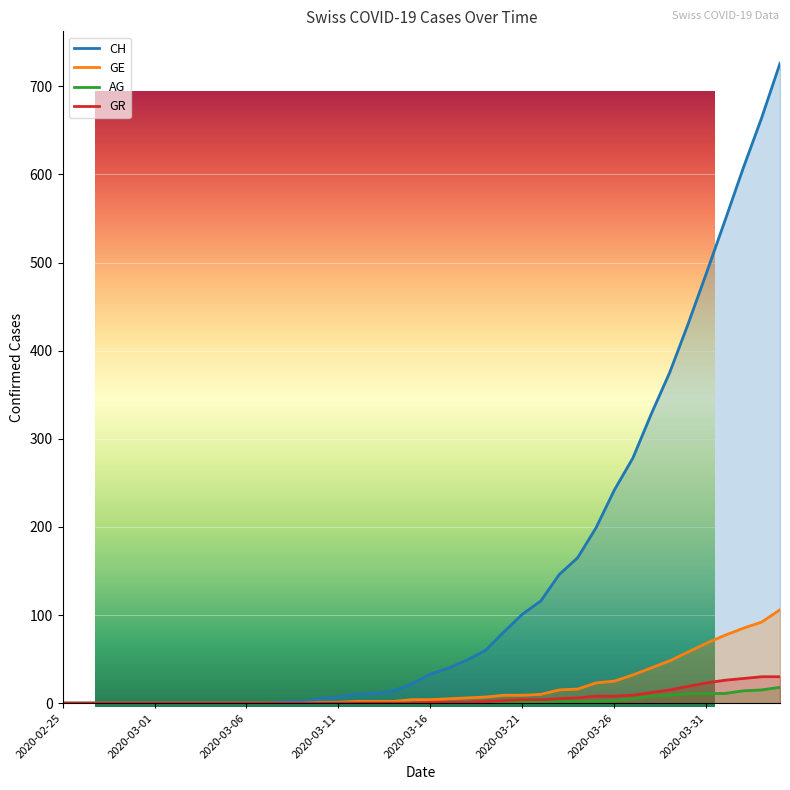

How many series are shown in this chart?

4